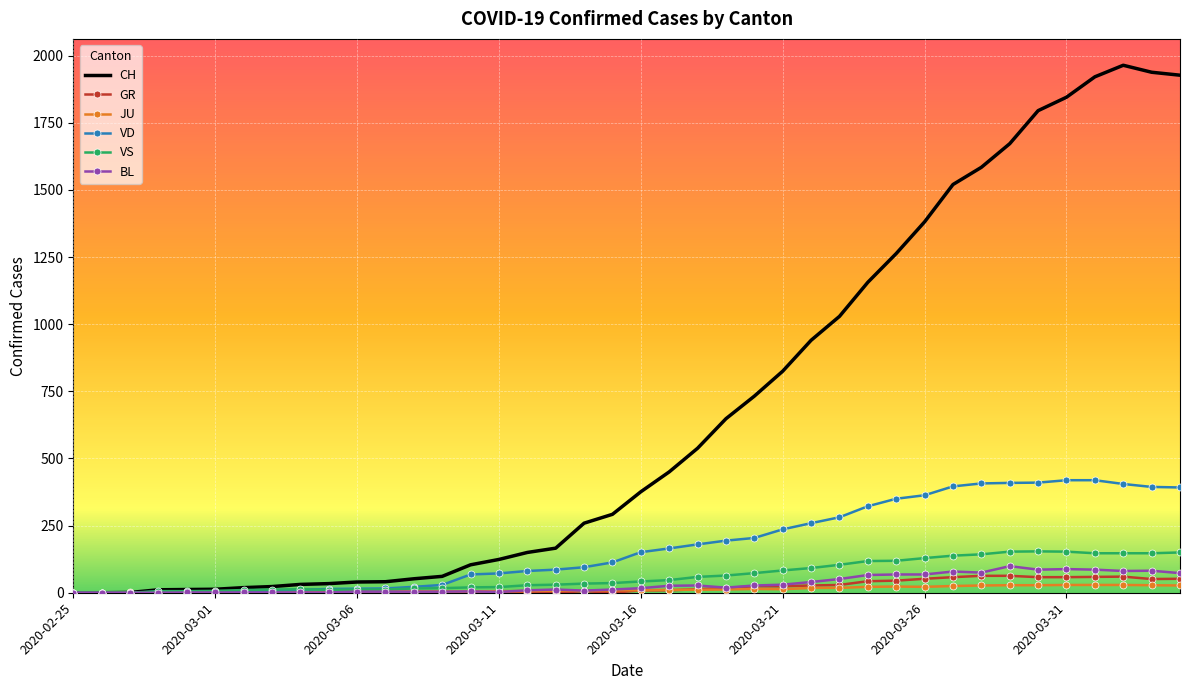

Which series has the largest range (max minus min)?

CH